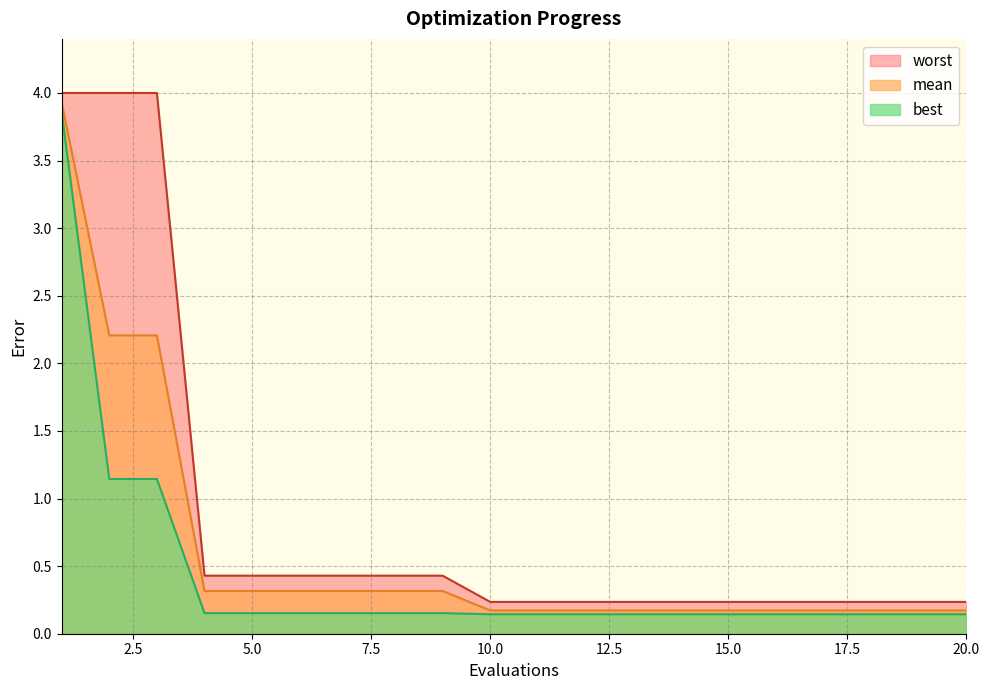

True or false: worst and best intersect in this chart.

False